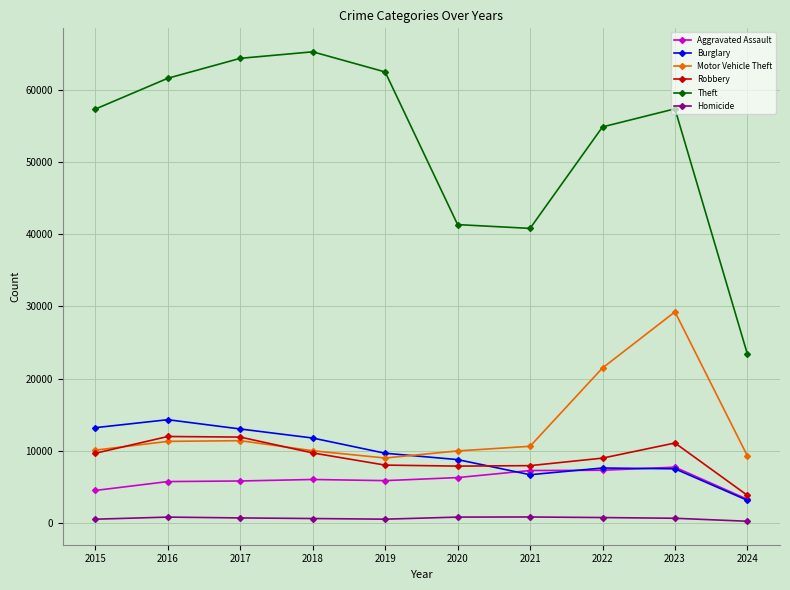

Read the Homicide value at 2019, to the nearest 100.

500